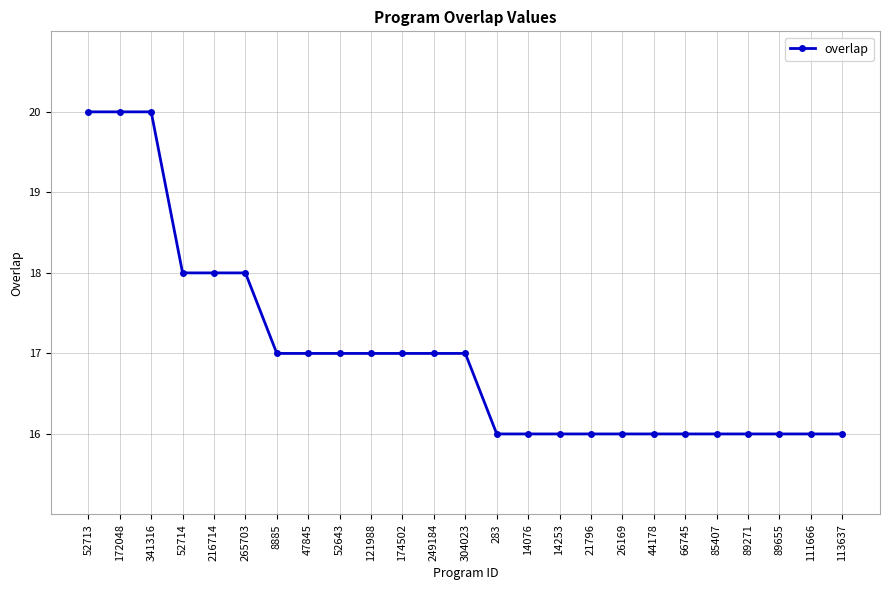

What is the difference between the maximum and minimum values?

4